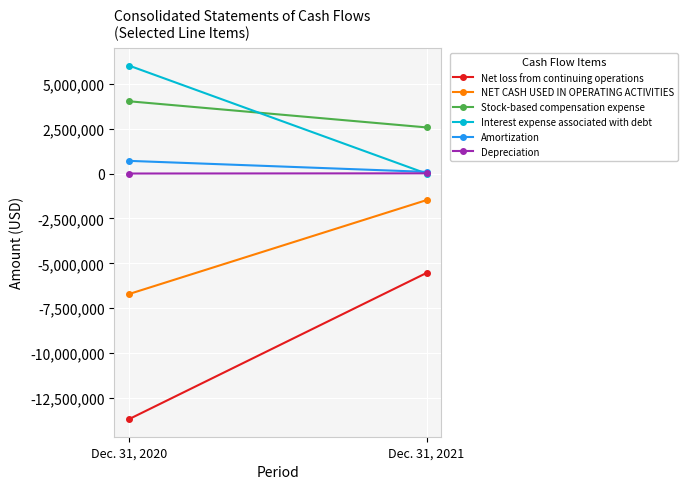

What is the difference between the highest and lowest values at Dec. 31, 2020?

19679695